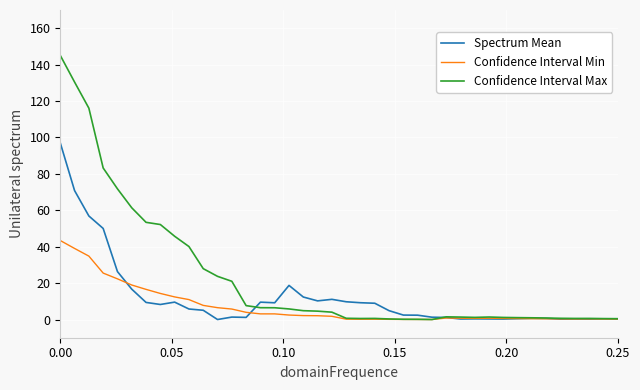

What are all the series names shown in the legend?

Spectrum Mean, Confidence Interval Min, Confidence Interval Max